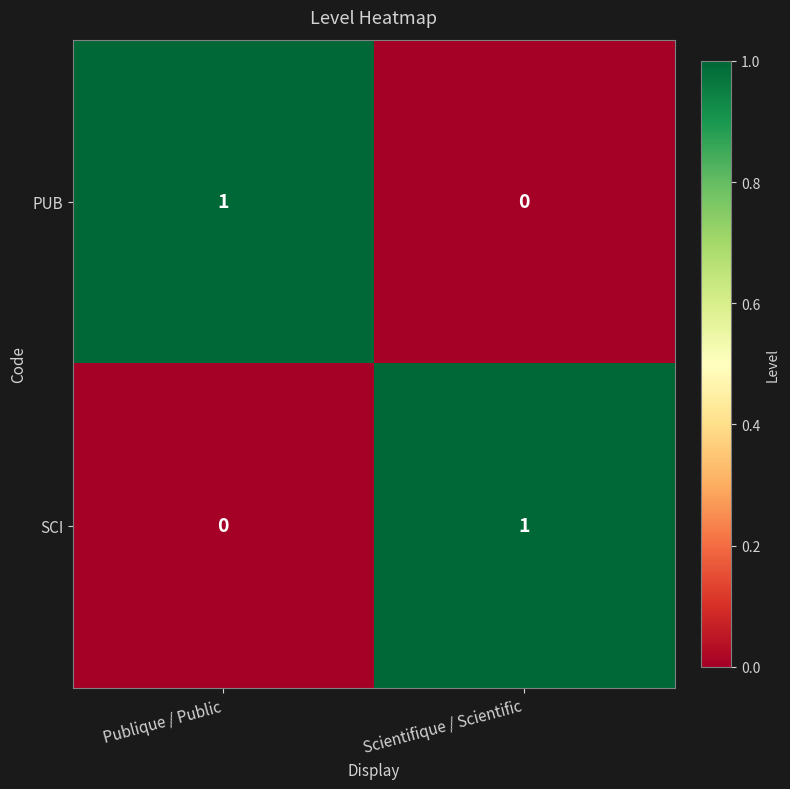

Is it true that SCI equals 0 at Publique / Public?

True